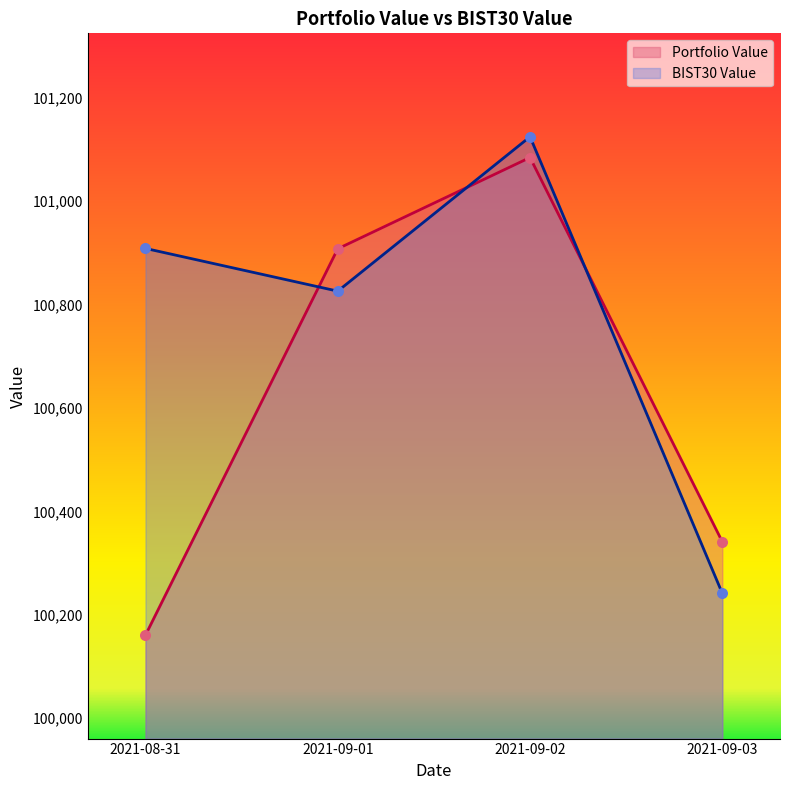

Which series contains the highest Y value?

BIST30 Value